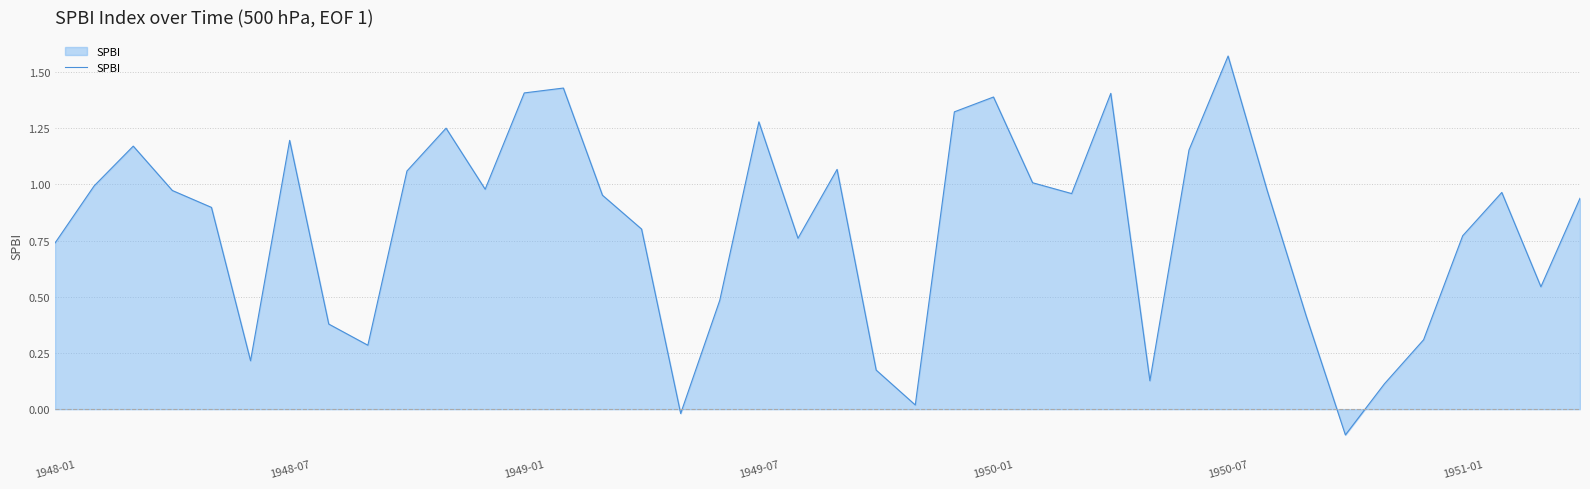

At which label does the data first exceed 0?

1948-01